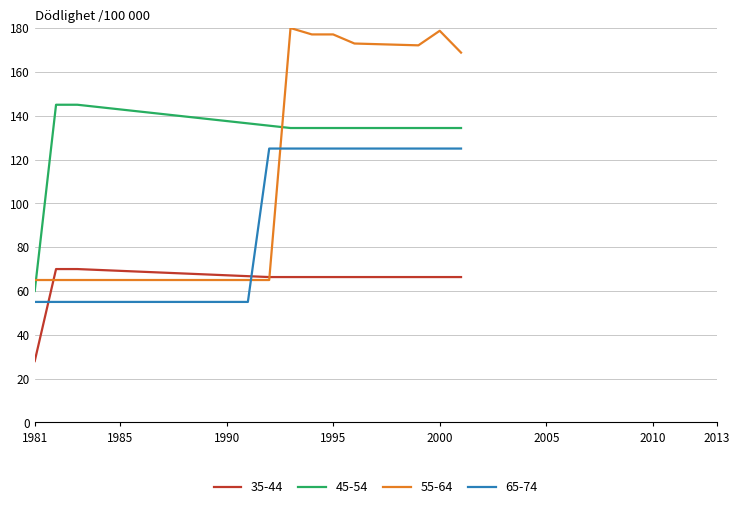

Which series has the widest spread of values?

55-64